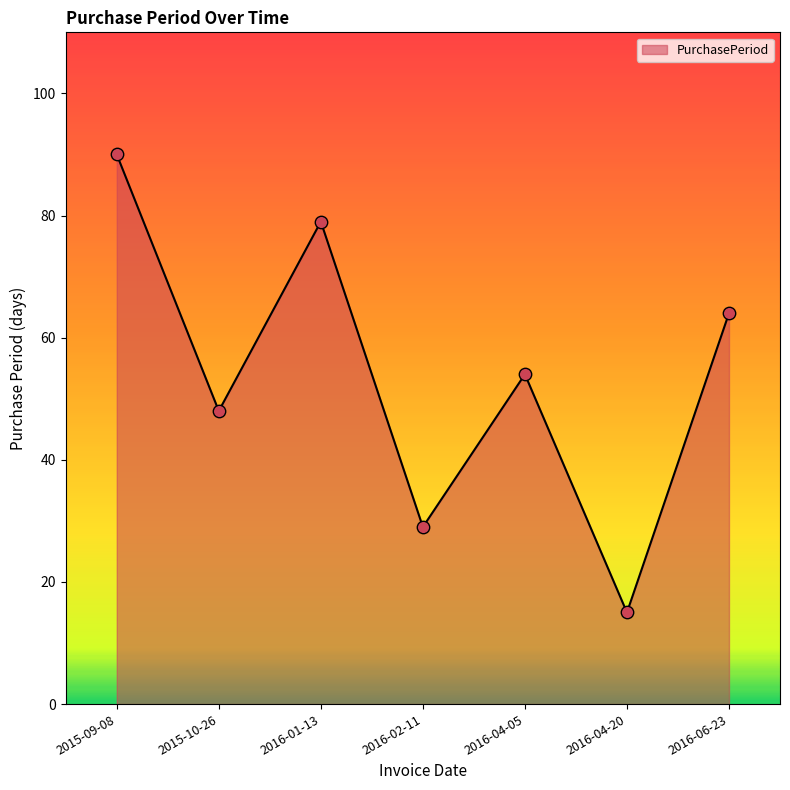

Approximately how many times larger is the value at 2016-06-23 compared to 2016-01-13?

0.8